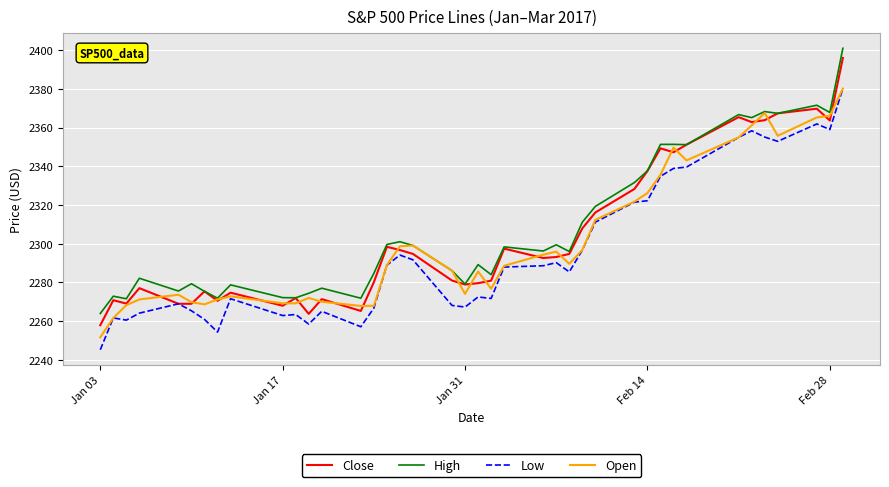

What is the highest value of the Low series?

2380.1